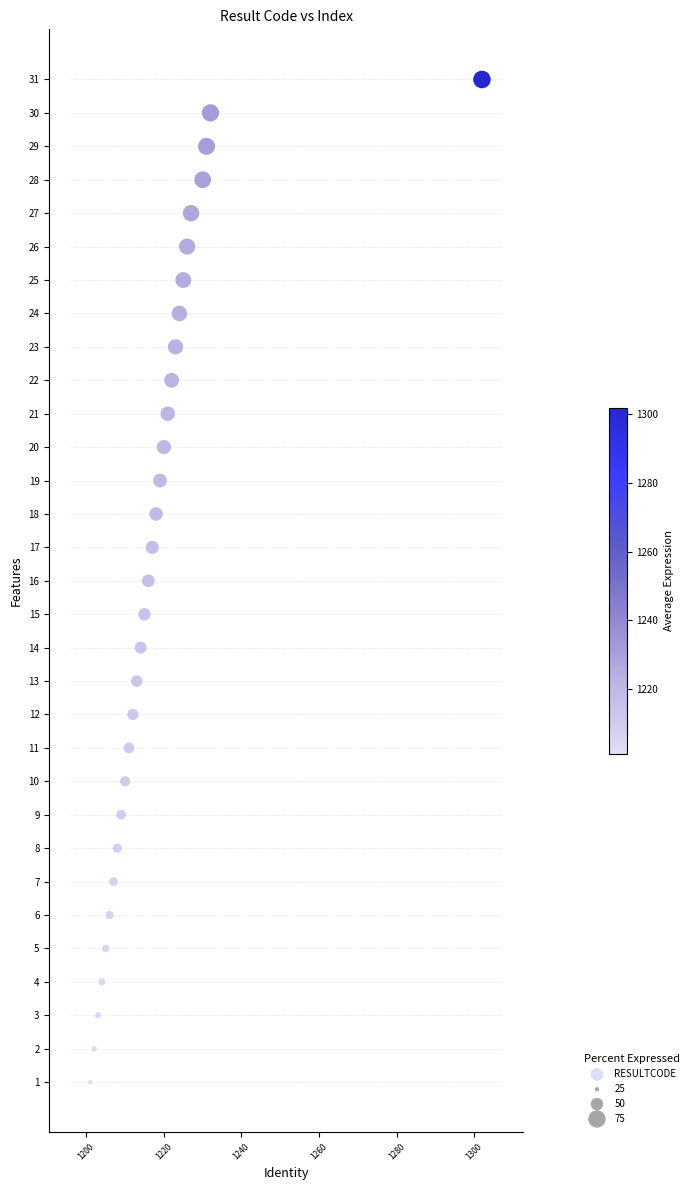

What is the range of Y values (max minus min)?

30